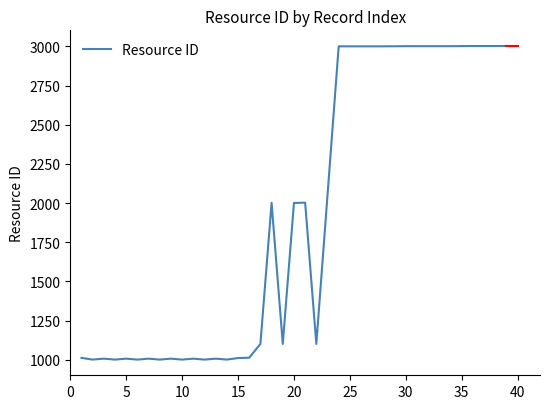

What is the smallest value displayed?

1001